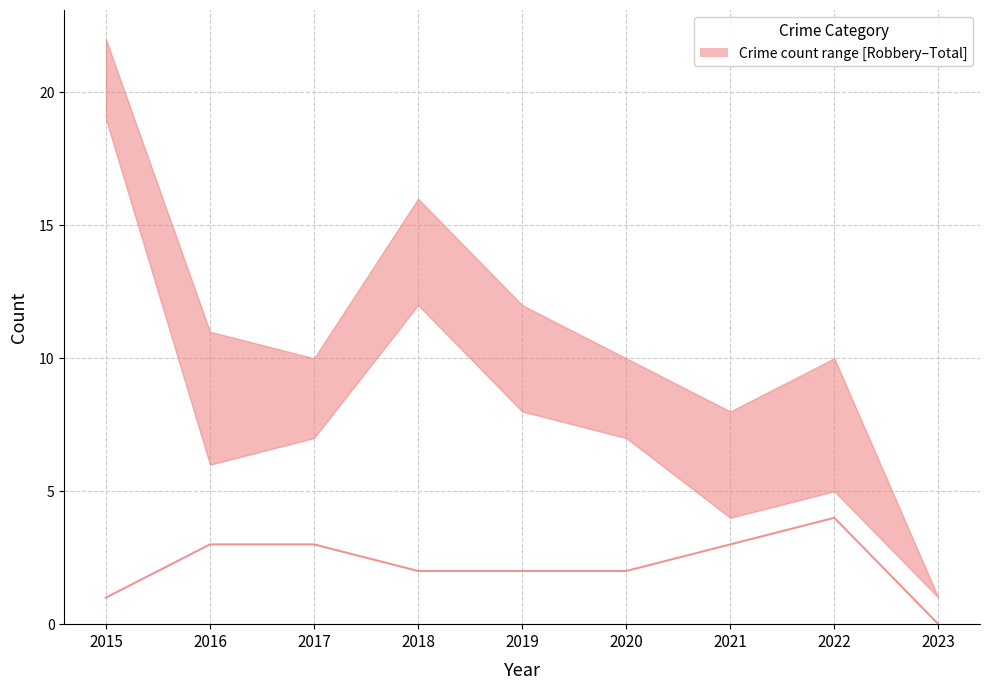

List the labels in order of value, smallest first.

2023, 2015, 2018, 2019, 2020, 2016, 2017, 2021, 2022